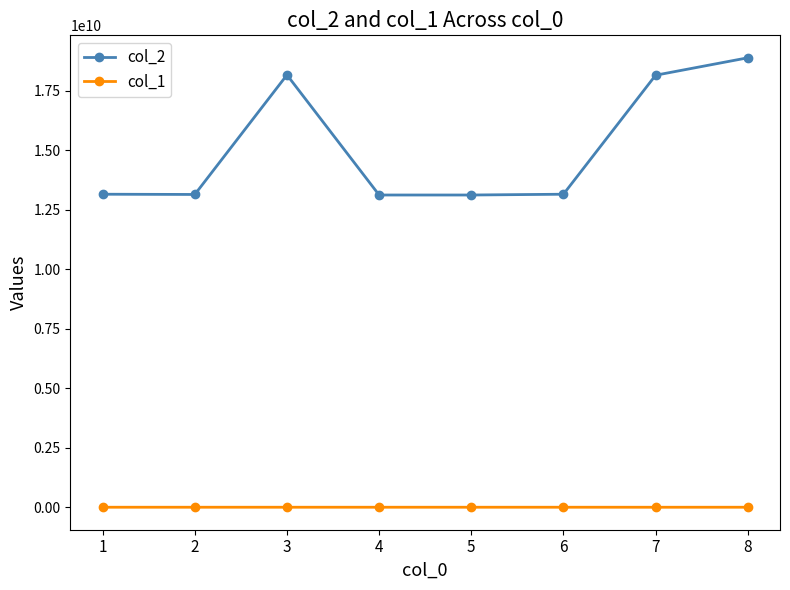

True or false: col_1 and col_2 cross at least once.

False